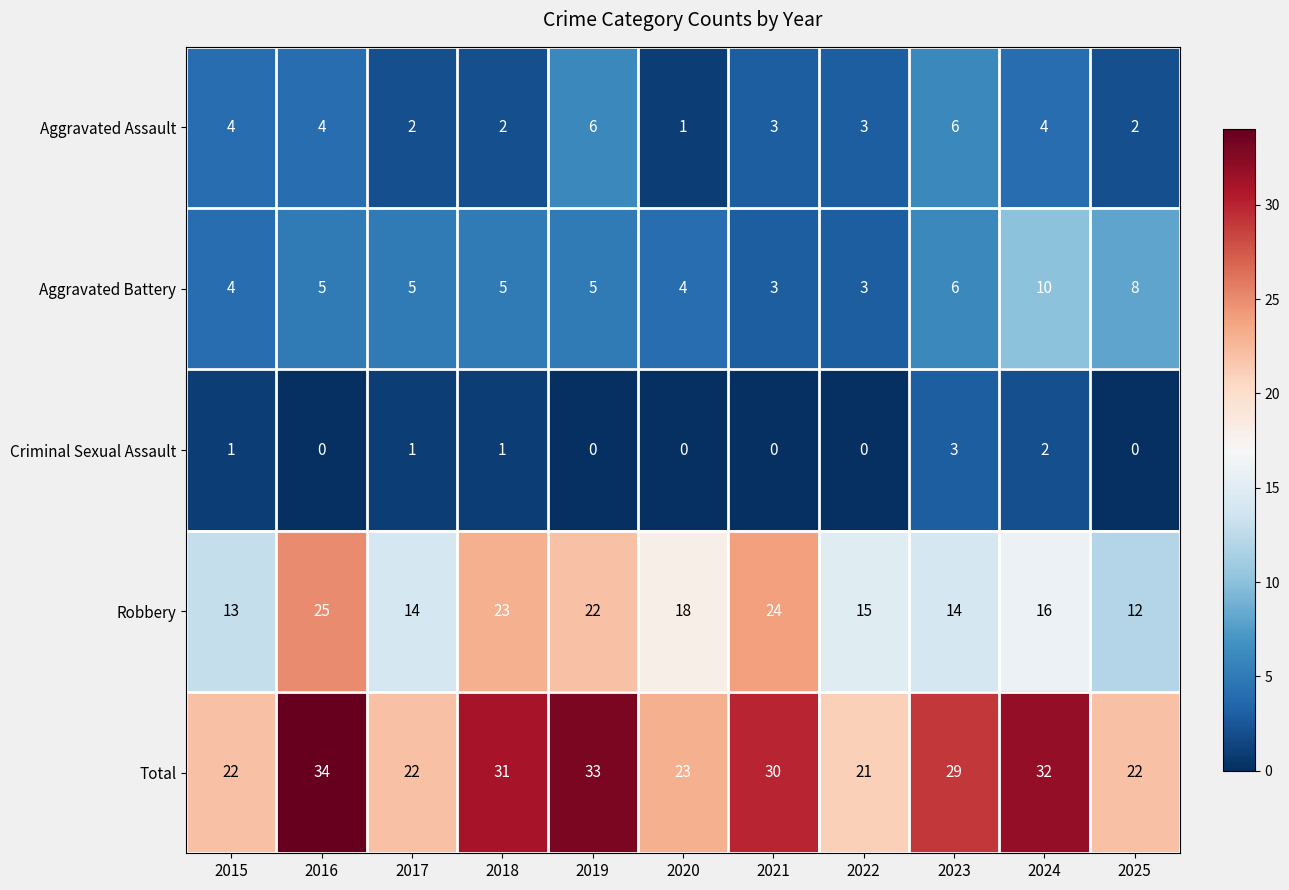

How many categories are shown in the chart?

11